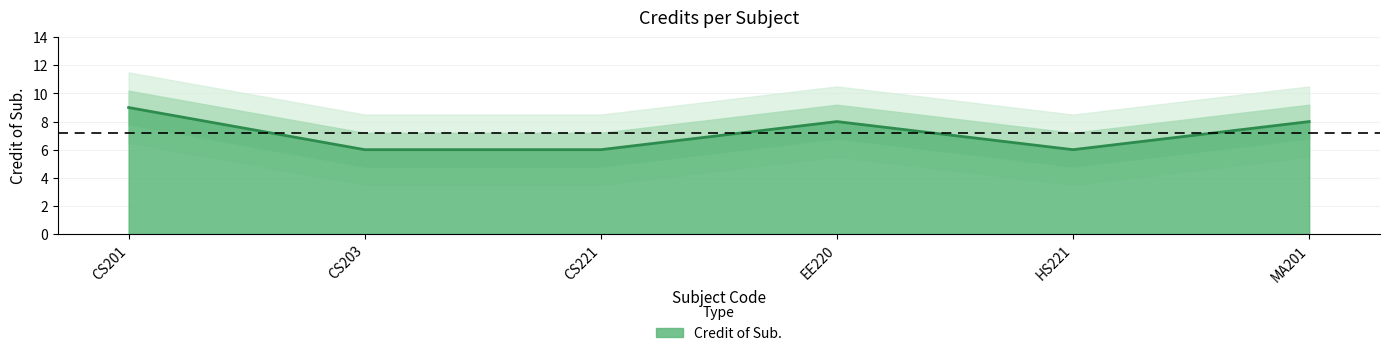

How many lines are shown in the chart?

1